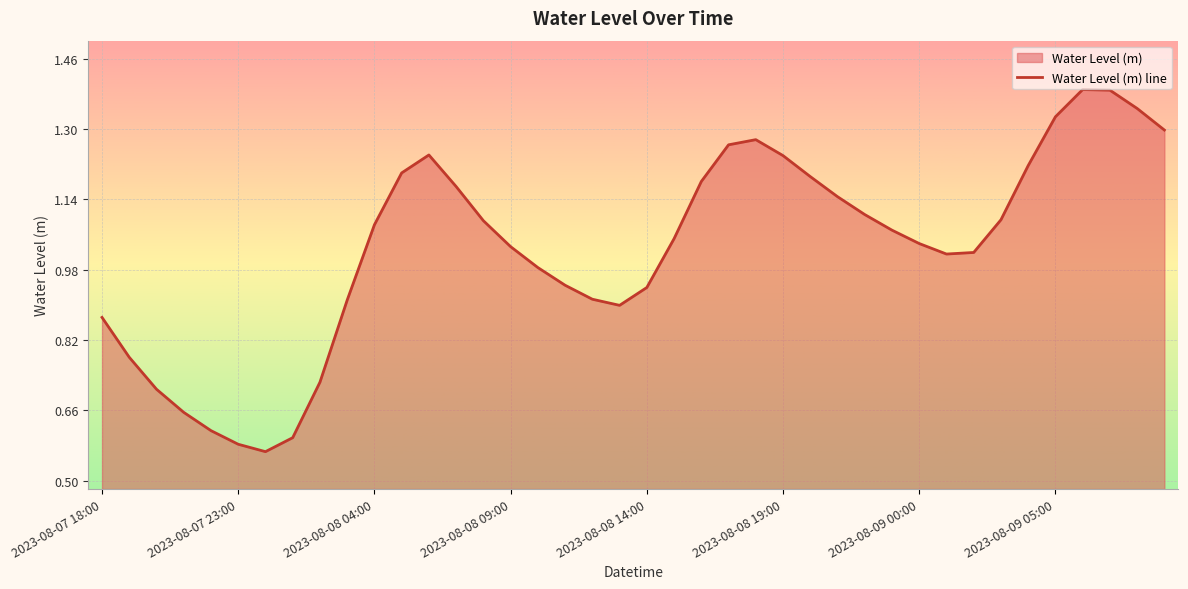

What is the value of the 7th point from the left?

0.6